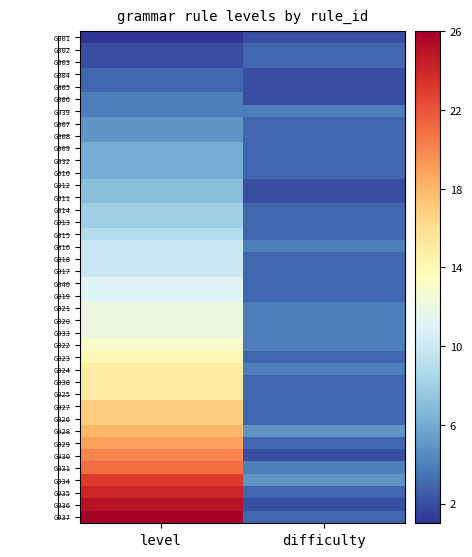

What is the greatest value displayed?

26